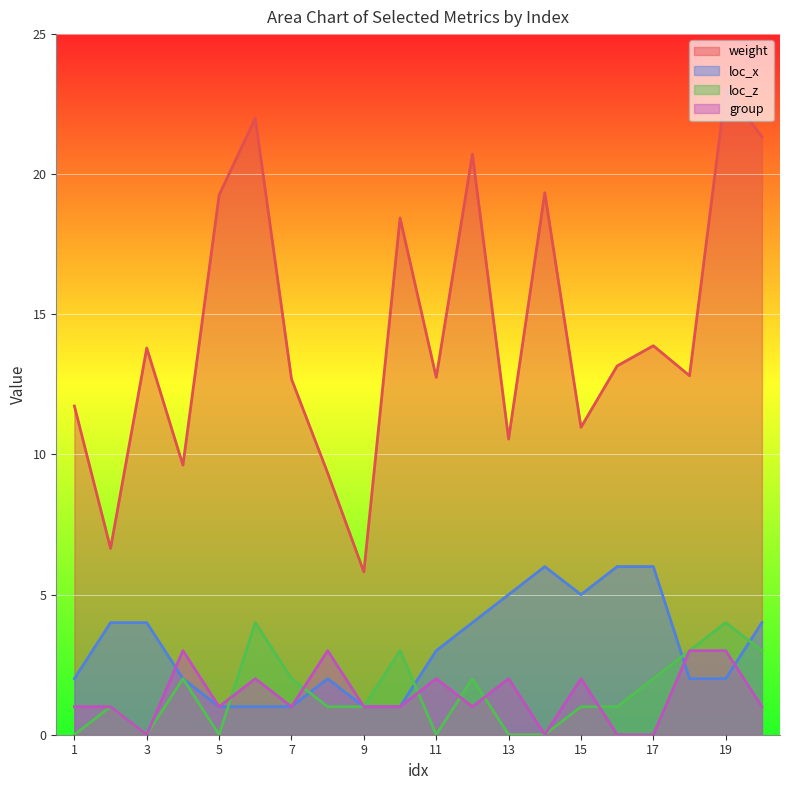

What is the difference between the maximum and second lowest values in the loc_x series?

5.0